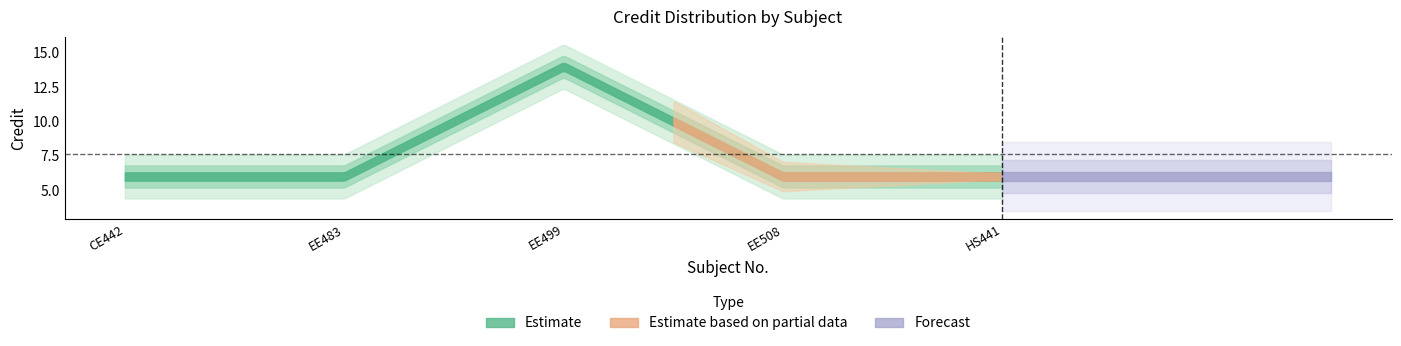

How many lines are shown in the chart?

1